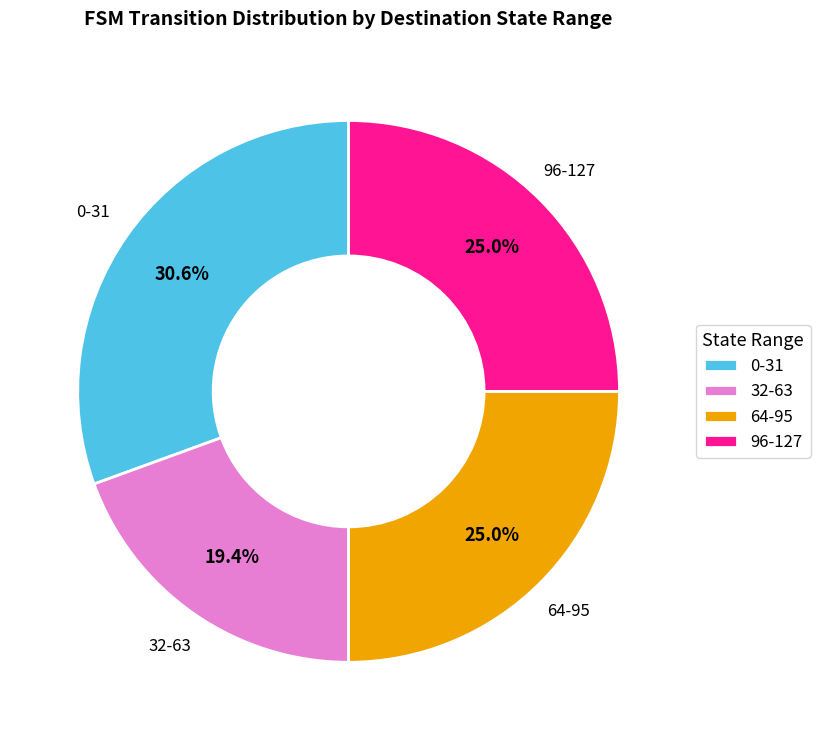

What is the total percentage of 32-63 and 0-31?

50.0%